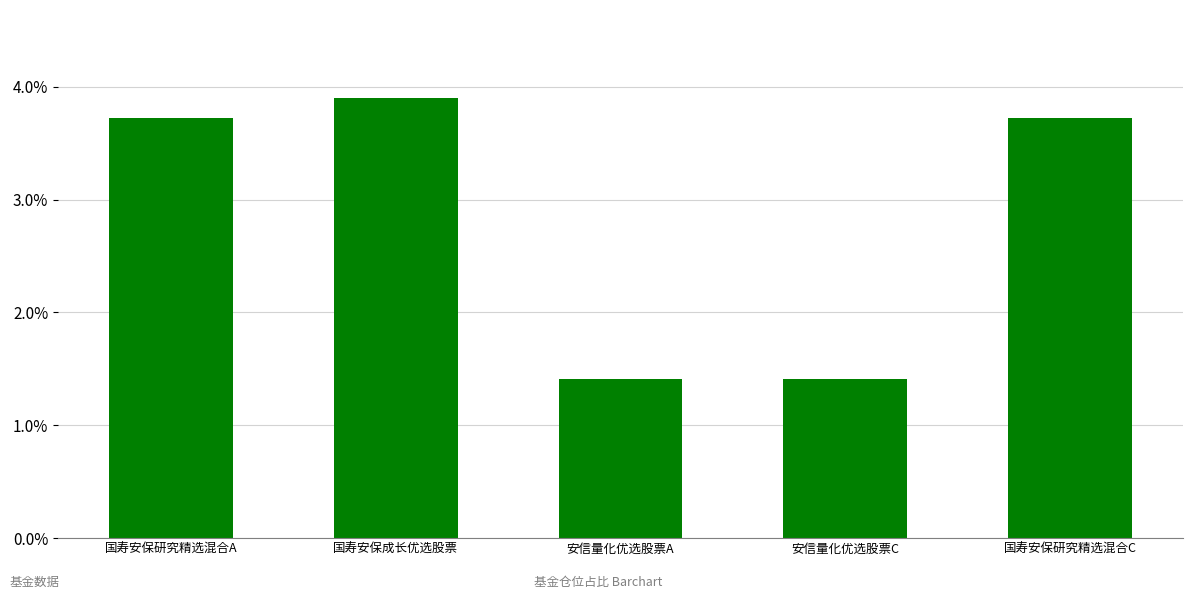

Where does the data first go above 3?

国寿安保研究精选混合A